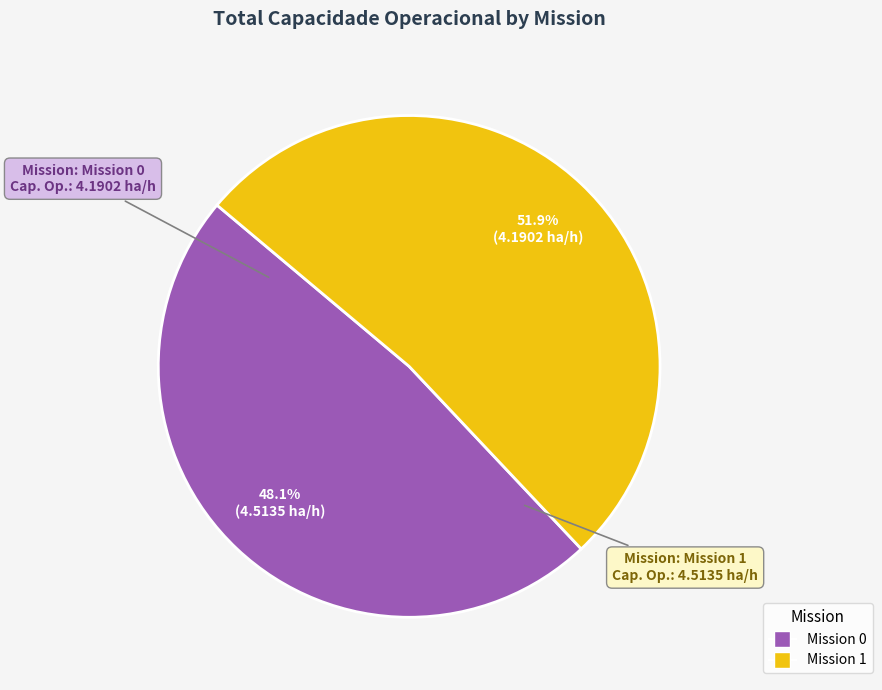

Does any single category account for the majority?

Yes